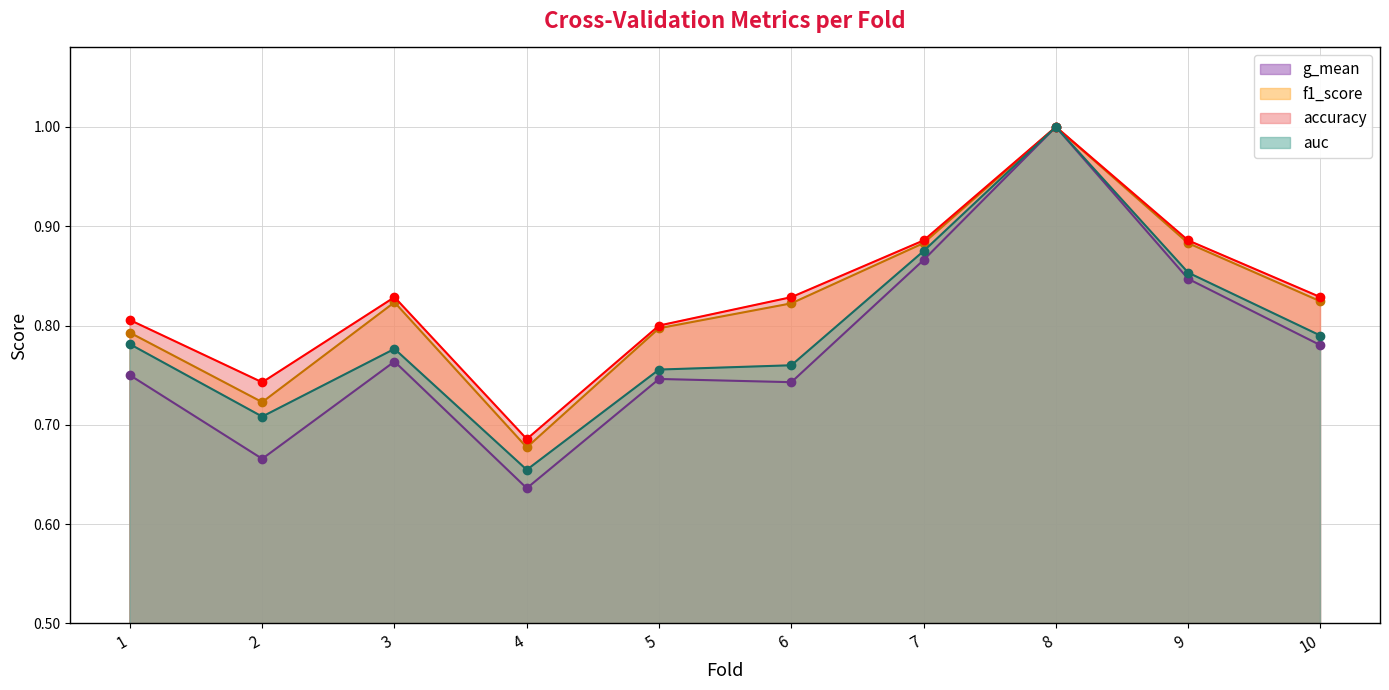

Which has a higher value, 1 or 7?

7